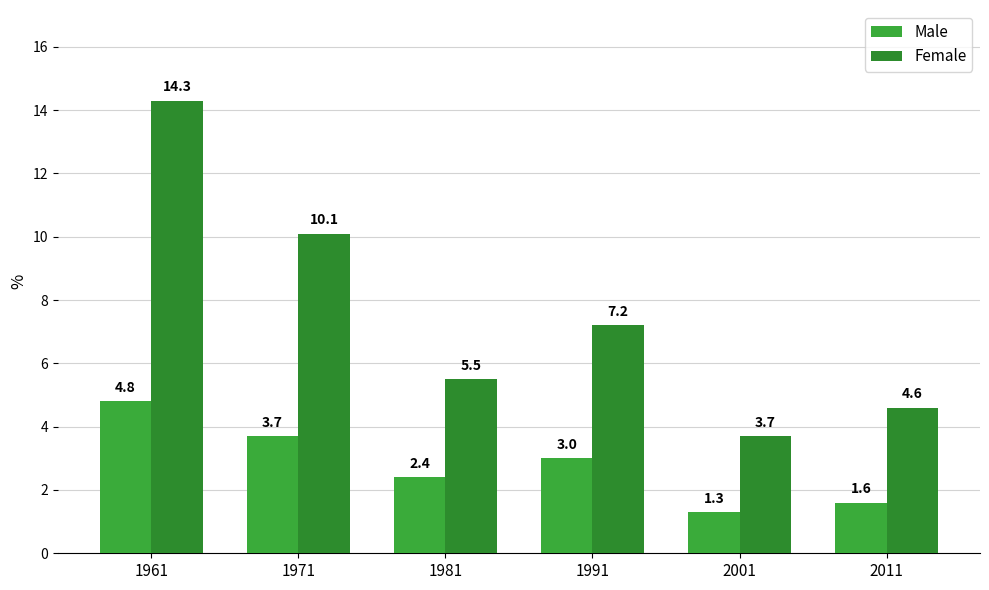

Where does the Male series first go above 3?

1961